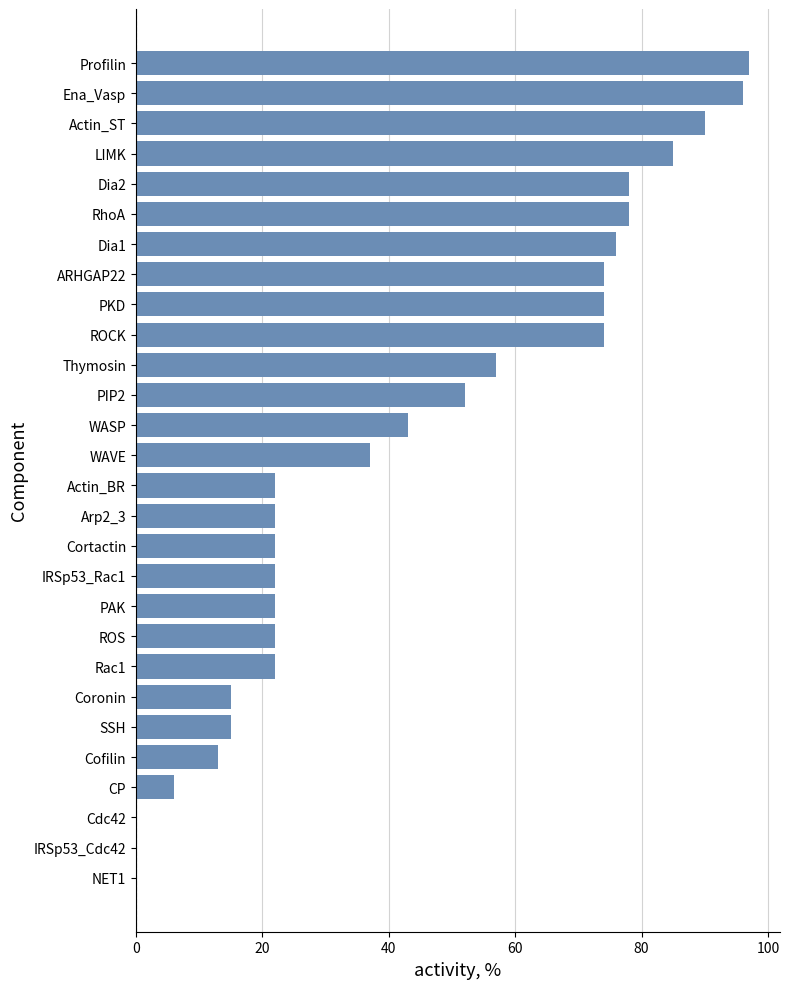

Approximately how many times larger is the value at Coronin compared to WAVE?

0.4